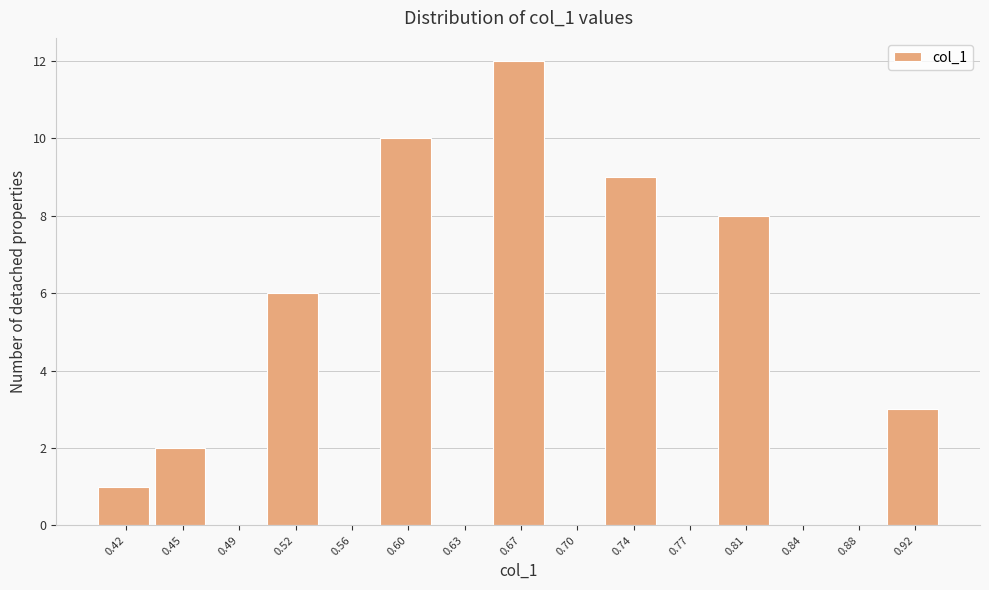

Which range on the x-axis has the tallest bar?

0.650 to 0.685